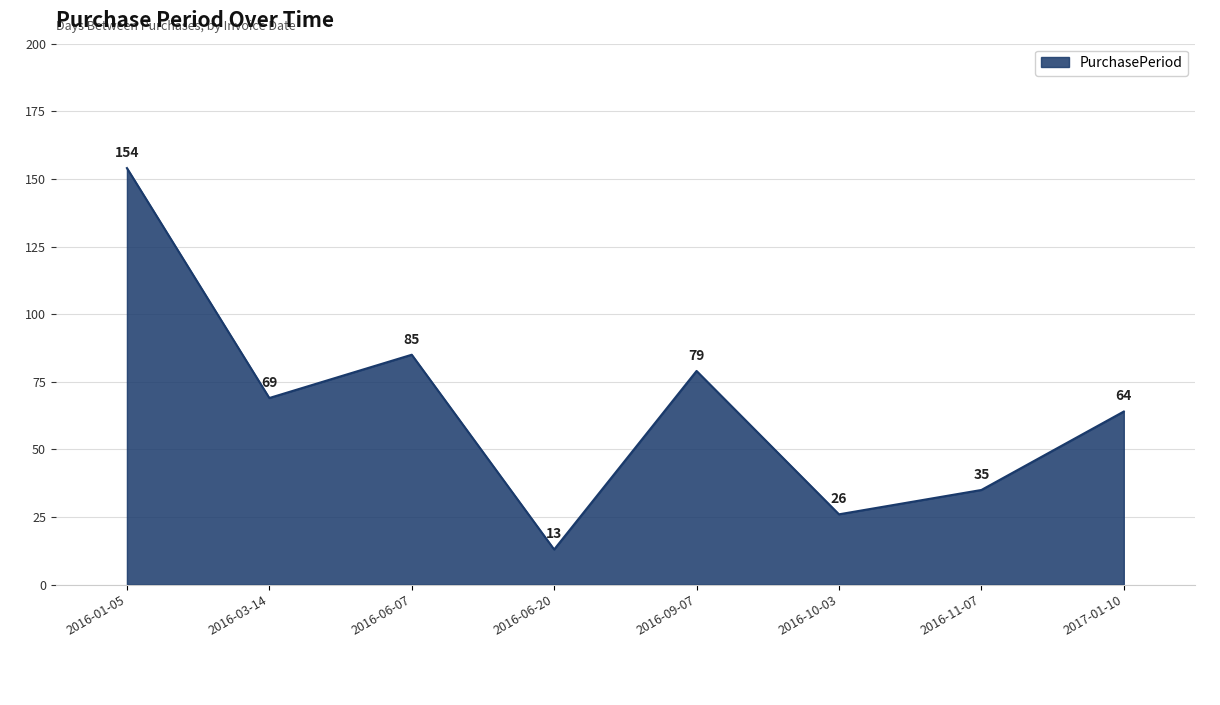

Rank the categories by value from lowest to highest.

2016-06-20, 2016-10-03, 2016-11-07, 2017-01-10, 2016-03-14, 2016-09-07, 2016-06-07, 2016-01-05